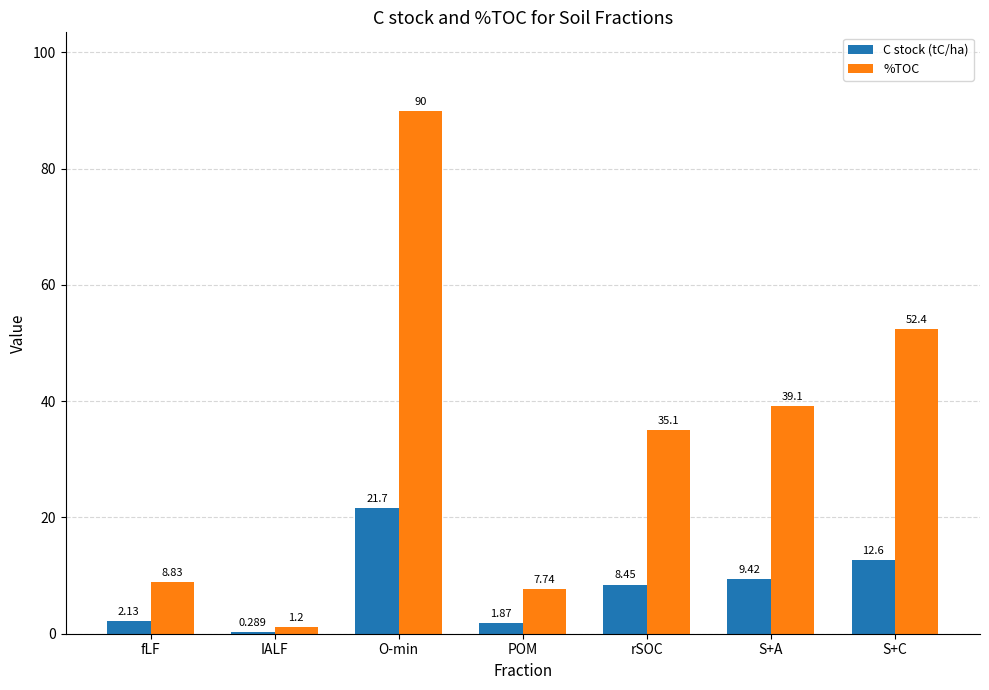

Which series has the widest spread of values?

%TOC